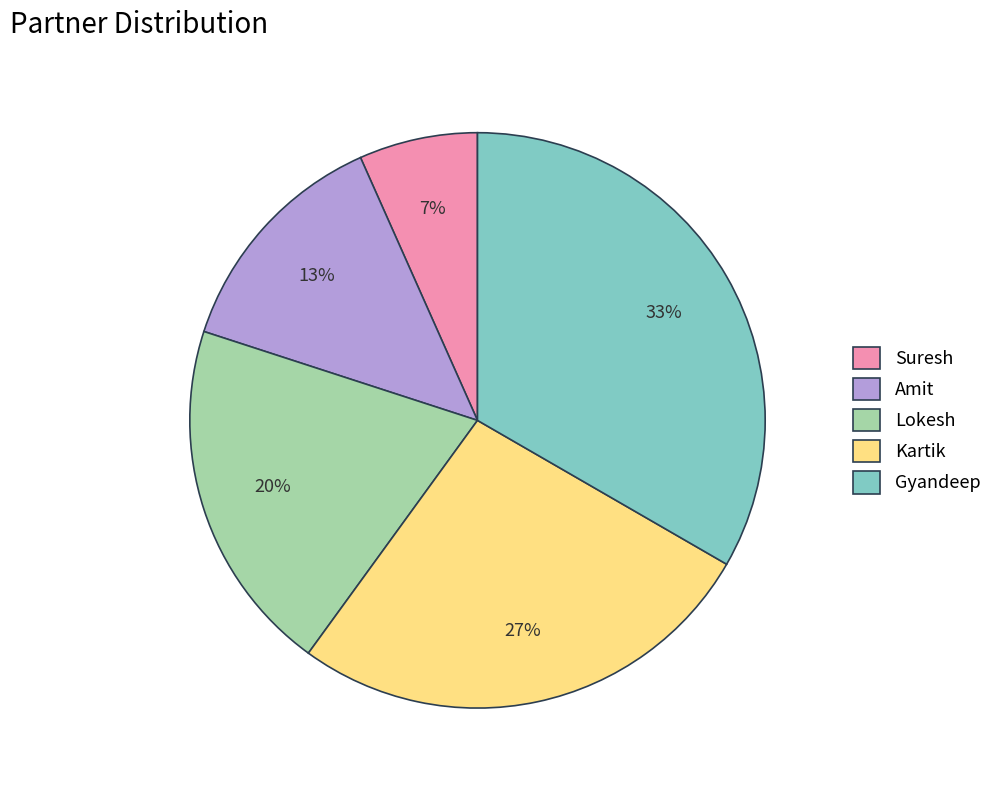

To the nearest percent, what is the combined percentage of Kartik and Lokesh?

47%